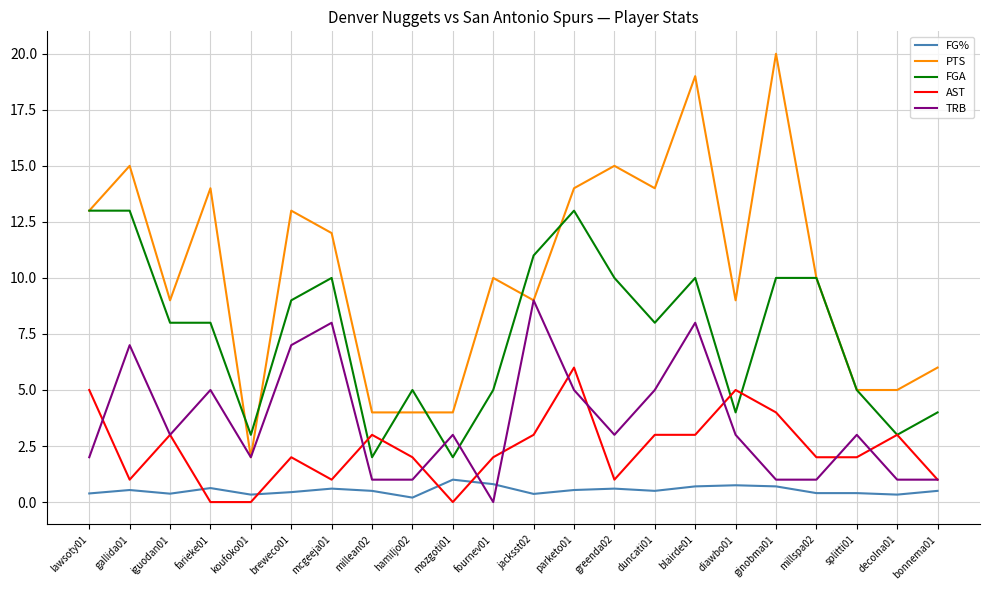

What is the maximum value shown in the chart?

20.0